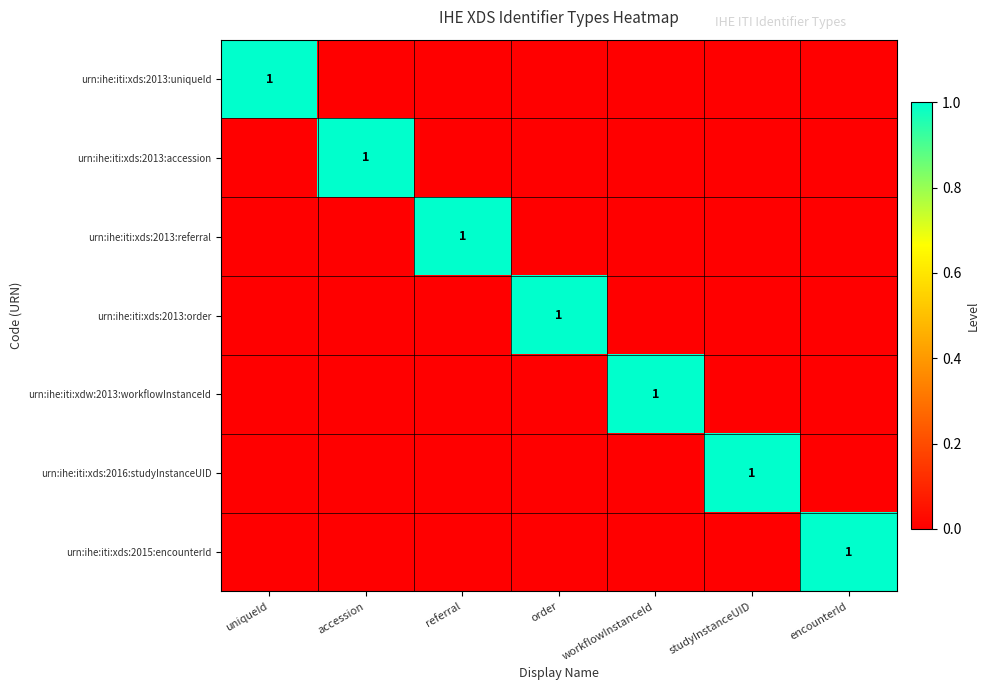

The value of urn:ihe:iti:xdw:2013:workflowInstanceId at workflowInstanceId is 1. True or false?

True